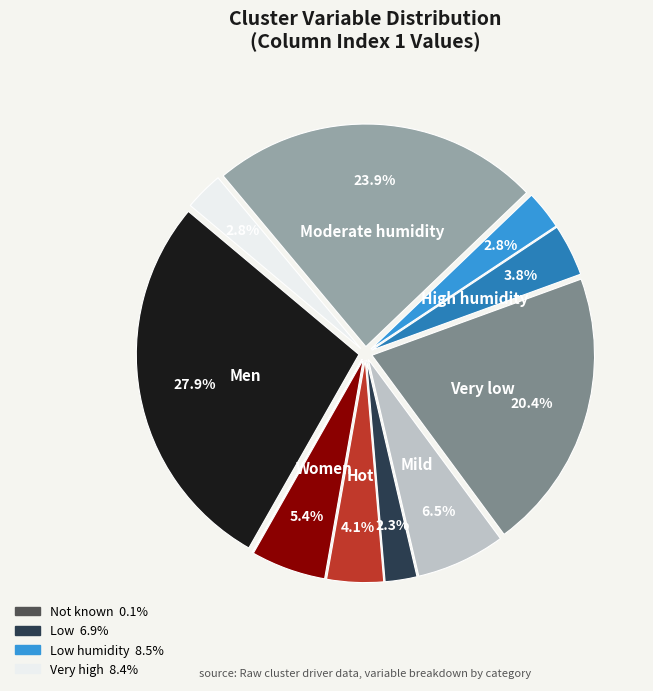

Is there any slice that represents more than half of the pie?

No